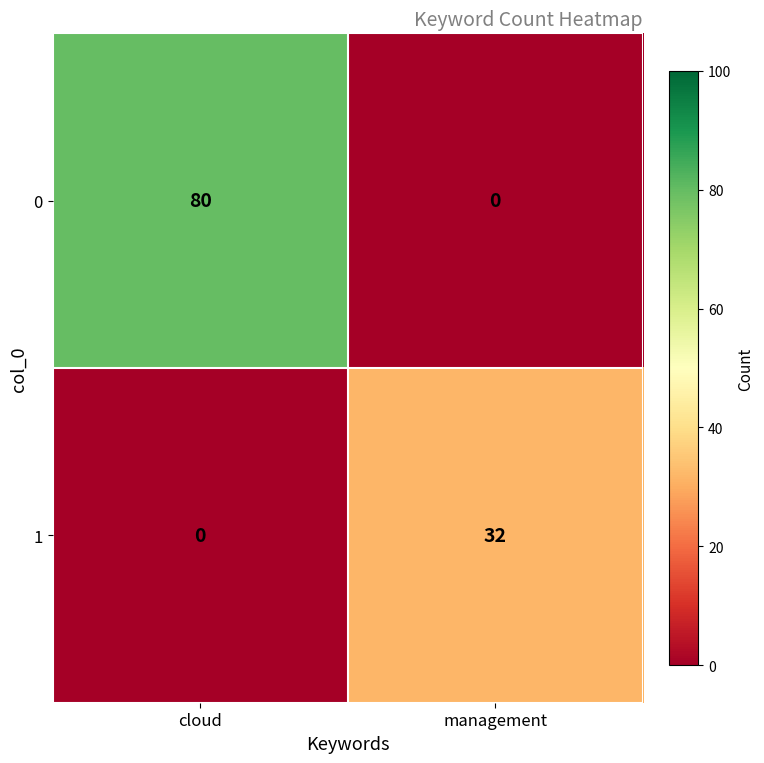

Which series has the largest total across all categories?

0